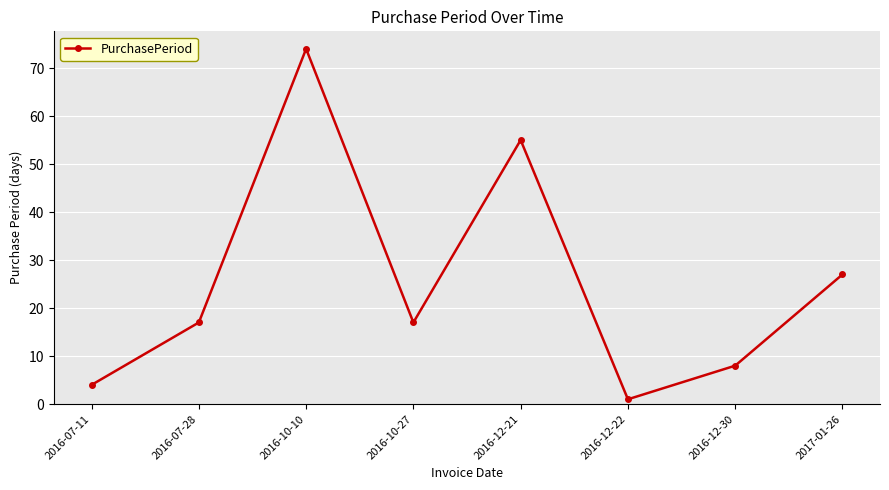

How many distinct data groups are displayed?

1